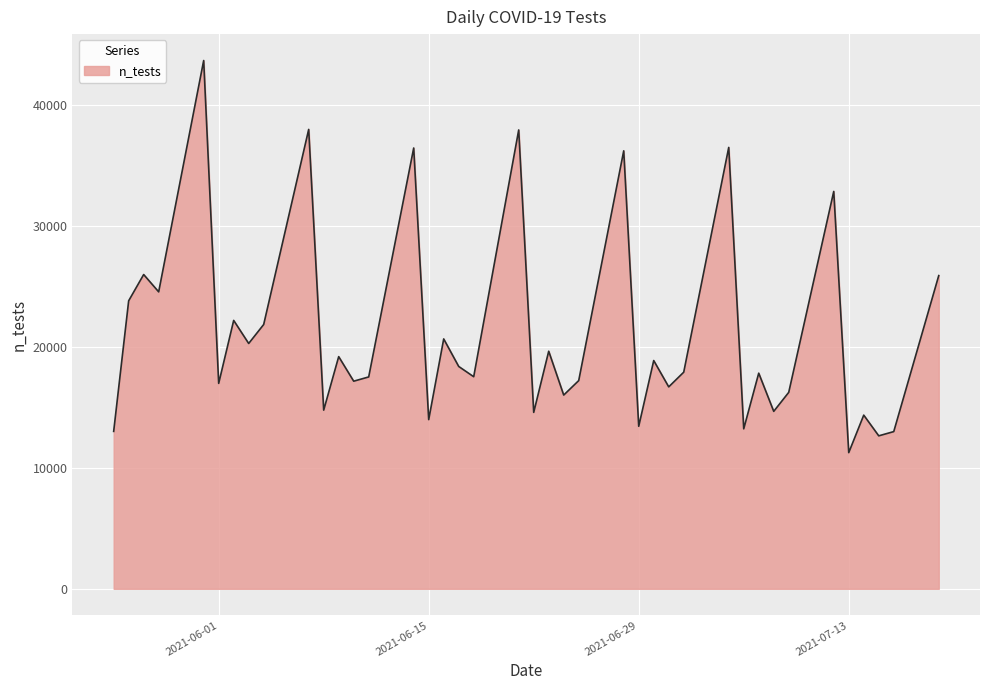

What is the difference between the maximum and minimum values?

32389